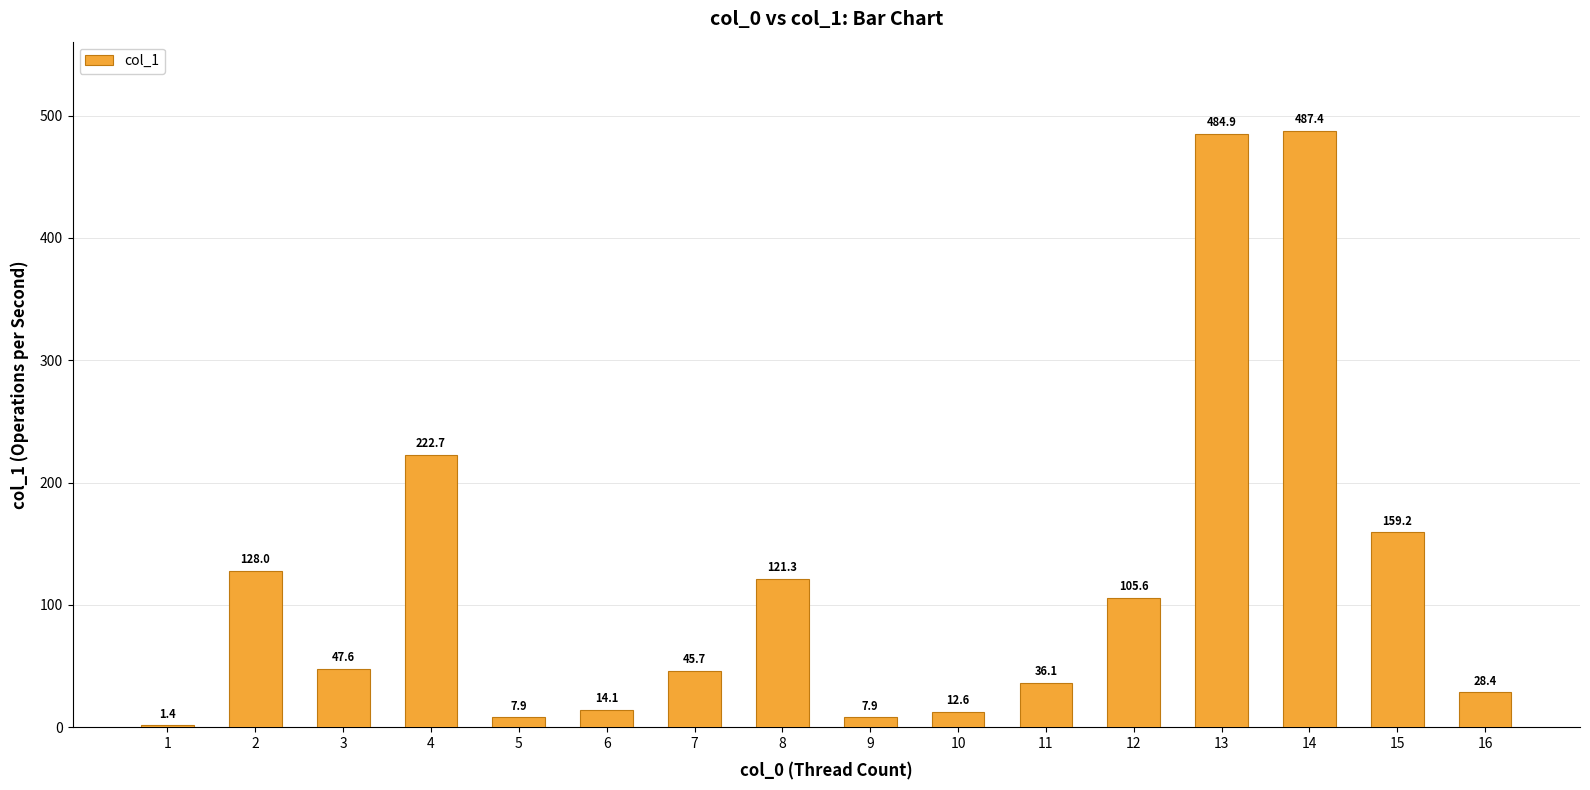

Is it true that the value at 15 is 83.4?

False